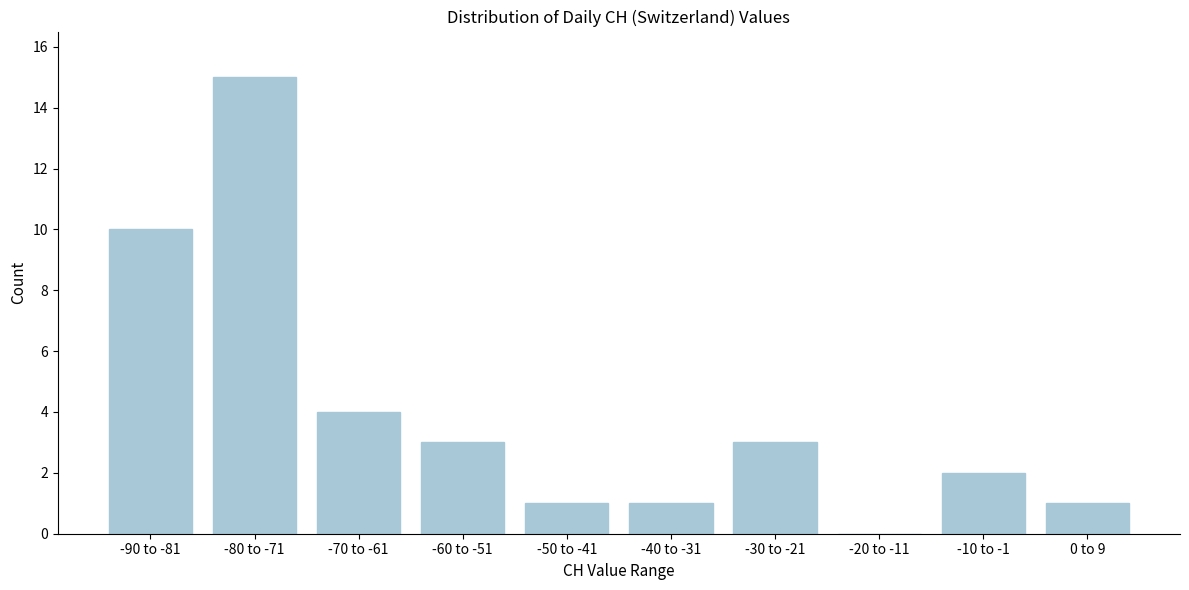

Reading left to right, transcribe all the data shown in this chart.

-90 to -81=10	-80 to -71=15	-70 to -61=4	-60 to -51=3	-50 to -41=1	-40 to -31=1	-30 to -21=3	-20 to -11=0	-10 to -1=2	0 to 9=1